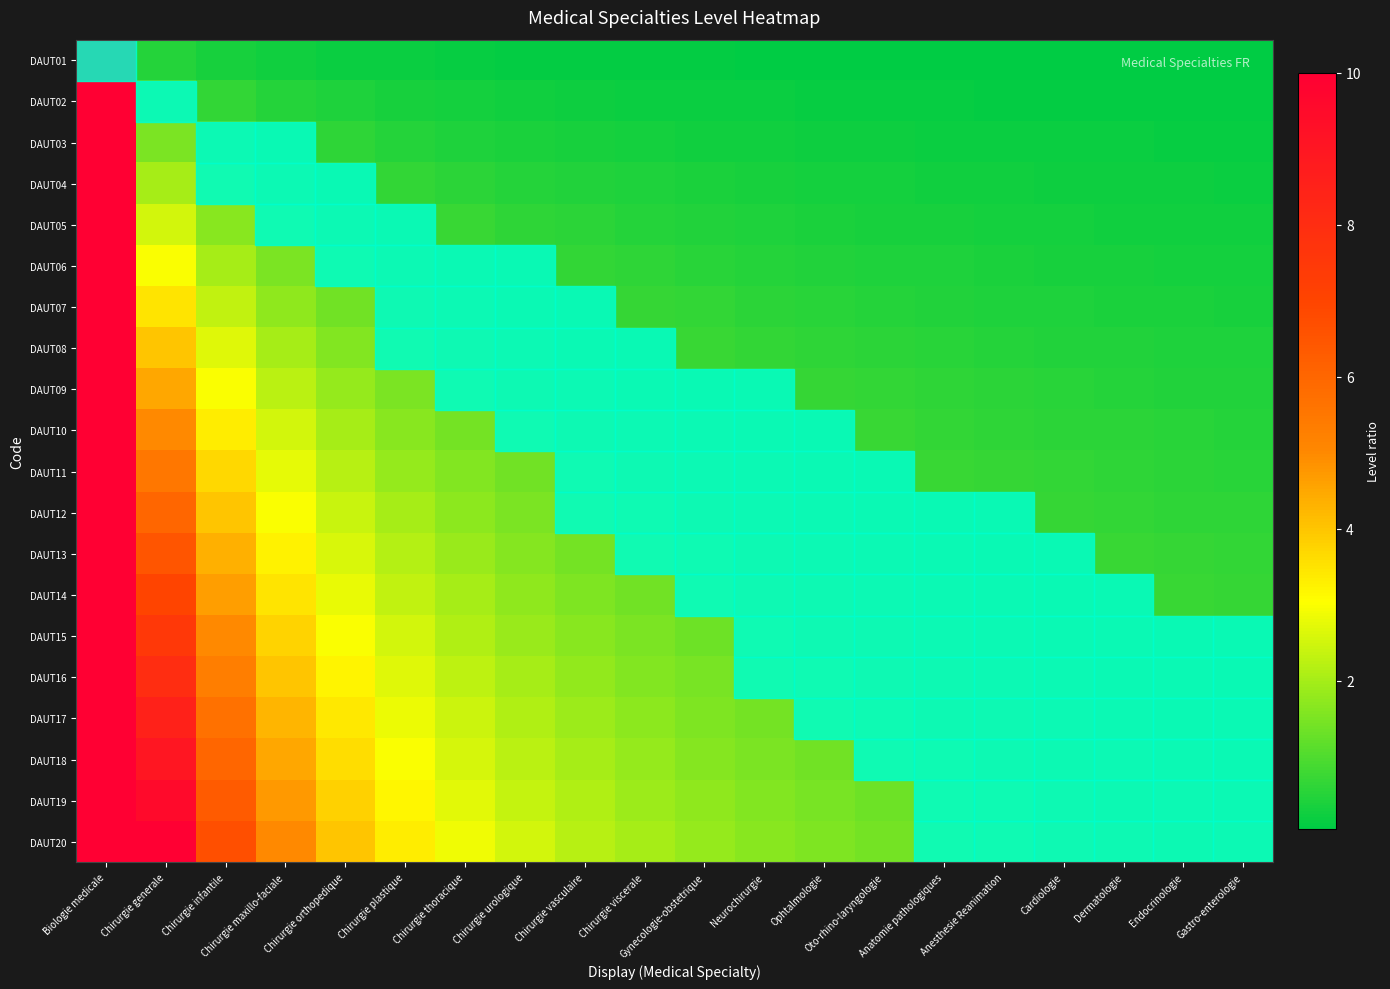

Reading right to left, extract all data points from this chart.

DAUT01: Gastro-enterologie=0.1	Endocrinologie=0.1	Dermatologie=0.1	Cardiologie=0.1	Anesthesie Reanimation=0.1	Anatomie pathologiques=0.1	Oto-rhino-laryngologie=0.1	Ophtalmologie=0.1	Neurochirurgie=0.1	Gynecologie-obstetrique=0.1	Chirurgie viscerale=0.1	Chirurgie vasculaire=0.1	Chirurgie urologique=0.1	Chirurgie thoracique=0.1	Chirurgie plastique=0.2	Chirurgie orthopedique=0.2	Chirurgie maxillo-faciale=0.2	Chirurgie infantile=0.3	Chirurgie generale=0.5	Biologie medicale=10.0
DAUT02: Gastro-enterologie=0.1	Endocrinologie=0.1	Dermatologie=0.1	Cardiologie=0.1	Anesthesie Reanimation=0.1	Anatomie pathologiques=0.1	Oto-rhino-laryngologie=0.1	Ophtalmologie=0.2	Neurochirurgie=0.2	Gynecologie-obstetrique=0.2	Chirurgie viscerale=0.2	Chirurgie vasculaire=0.2	Chirurgie urologique=0.2	Chirurgie thoracique=0.3	Chirurgie plastique=0.3	Chirurgie orthopedique=0.4	Chirurgie maxillo-faciale=0.5	Chirurgie infantile=0.7	Chirurgie generale=1.0	Biologie medicale=10.0
DAUT03: Gastro-enterologie=0.1	Endocrinologie=0.2	Dermatologie=0.2	Cardiologie=0.2	Anesthesie Reanimation=0.2	Anatomie pathologiques=0.2	Oto-rhino-laryngologie=0.2	Ophtalmologie=0.2	Neurochirurgie=0.2	Gynecologie-obstetrique=0.3	Chirurgie viscerale=0.3	Chirurgie vasculaire=0.3	Chirurgie urologique=0.4	Chirurgie thoracique=0.4	Chirurgie plastique=0.5	Chirurgie orthopedique=0.6	Chirurgie maxillo-faciale=0.8	Chirurgie infantile=1.0	Chirurgie generale=1.5	Biologie medicale=10.0
DAUT04: Gastro-enterologie=0.2	Endocrinologie=0.2	Dermatologie=0.2	Cardiologie=0.2	Anesthesie Reanimation=0.2	Anatomie pathologiques=0.3	Oto-rhino-laryngologie=0.3	Ophtalmologie=0.3	Neurochirurgie=0.3	Gynecologie-obstetrique=0.4	Chirurgie viscerale=0.4	Chirurgie vasculaire=0.4	Chirurgie urologique=0.5	Chirurgie thoracique=0.6	Chirurgie plastique=0.7	Chirurgie orthopedique=0.8	Chirurgie maxillo-faciale=1.0	Chirurgie infantile=1.3	Chirurgie generale=2.0	Biologie medicale=10.0
DAUT05: Gastro-enterologie=0.2	Endocrinologie=0.3	Dermatologie=0.3	Cardiologie=0.3	Anesthesie Reanimation=0.3	Anatomie pathologiques=0.3	Oto-rhino-laryngologie=0.4	Ophtalmologie=0.4	Neurochirurgie=0.4	Gynecologie-obstetrique=0.5	Chirurgie viscerale=0.5	Chirurgie vasculaire=0.6	Chirurgie urologique=0.6	Chirurgie thoracique=0.7	Chirurgie plastique=0.8	Chirurgie orthopedique=1.0	Chirurgie maxillo-faciale=1.2	Chirurgie infantile=1.7	Chirurgie generale=2.5	Biologie medicale=10.0
DAUT06: Gastro-enterologie=0.3	Endocrinologie=0.3	Dermatologie=0.3	Cardiologie=0.4	Anesthesie Reanimation=0.4	Anatomie pathologiques=0.4	Oto-rhino-laryngologie=0.4	Ophtalmologie=0.5	Neurochirurgie=0.5	Gynecologie-obstetrique=0.5	Chirurgie viscerale=0.6	Chirurgie vasculaire=0.7	Chirurgie urologique=0.8	Chirurgie thoracique=0.9	Chirurgie plastique=1.0	Chirurgie orthopedique=1.2	Chirurgie maxillo-faciale=1.5	Chirurgie infantile=2.0	Chirurgie generale=3.0	Biologie medicale=10.0
DAUT07: Gastro-enterologie=0.3	Endocrinologie=0.4	Dermatologie=0.4	Cardiologie=0.4	Anesthesie Reanimation=0.4	Anatomie pathologiques=0.5	Oto-rhino-laryngologie=0.5	Ophtalmologie=0.5	Neurochirurgie=0.6	Gynecologie-obstetrique=0.6	Chirurgie viscerale=0.7	Chirurgie vasculaire=0.8	Chirurgie urologique=0.9	Chirurgie thoracique=1.0	Chirurgie plastique=1.2	Chirurgie orthopedique=1.4	Chirurgie maxillo-faciale=1.8	Chirurgie infantile=2.3	Chirurgie generale=3.5	Biologie medicale=10.0
DAUT08: Gastro-enterologie=0.4	Endocrinologie=0.4	Dermatologie=0.4	Cardiologie=0.5	Anesthesie Reanimation=0.5	Anatomie pathologiques=0.5	Oto-rhino-laryngologie=0.6	Ophtalmologie=0.6	Neurochirurgie=0.7	Gynecologie-obstetrique=0.7	Chirurgie viscerale=0.8	Chirurgie vasculaire=0.9	Chirurgie urologique=1.0	Chirurgie thoracique=1.1	Chirurgie plastique=1.3	Chirurgie orthopedique=1.6	Chirurgie maxillo-faciale=2.0	Chirurgie infantile=2.7	Chirurgie generale=4.0	Biologie medicale=10.0
DAUT09: Gastro-enterologie=0.5	Endocrinologie=0.5	Dermatologie=0.5	Cardiologie=0.5	Anesthesie Reanimation=0.6	Anatomie pathologiques=0.6	Oto-rhino-laryngologie=0.6	Ophtalmologie=0.7	Neurochirurgie=0.8	Gynecologie-obstetrique=0.8	Chirurgie viscerale=0.9	Chirurgie vasculaire=1.0	Chirurgie urologique=1.1	Chirurgie thoracique=1.3	Chirurgie plastique=1.5	Chirurgie orthopedique=1.8	Chirurgie maxillo-faciale=2.2	Chirurgie infantile=3.0	Chirurgie generale=4.5	Biologie medicale=10.0
DAUT10: Gastro-enterologie=0.5	Endocrinologie=0.5	Dermatologie=0.6	Cardiologie=0.6	Anesthesie Reanimation=0.6	Anatomie pathologiques=0.7	Oto-rhino-laryngologie=0.7	Ophtalmologie=0.8	Neurochirurgie=0.8	Gynecologie-obstetrique=0.9	Chirurgie viscerale=1.0	Chirurgie vasculaire=1.1	Chirurgie urologique=1.2	Chirurgie thoracique=1.4	Chirurgie plastique=1.7	Chirurgie orthopedique=2.0	Chirurgie maxillo-faciale=2.5	Chirurgie infantile=3.3	Chirurgie generale=5.0	Biologie medicale=10.0
DAUT11: Gastro-enterologie=0.6	Endocrinologie=0.6	Dermatologie=0.6	Cardiologie=0.6	Anesthesie Reanimation=0.7	Anatomie pathologiques=0.7	Oto-rhino-laryngologie=0.8	Ophtalmologie=0.8	Neurochirurgie=0.9	Gynecologie-obstetrique=1.0	Chirurgie viscerale=1.1	Chirurgie vasculaire=1.2	Chirurgie urologique=1.4	Chirurgie thoracique=1.6	Chirurgie plastique=1.8	Chirurgie orthopedique=2.2	Chirurgie maxillo-faciale=2.8	Chirurgie infantile=3.7	Chirurgie generale=5.5	Biologie medicale=10.0
DAUT12: Gastro-enterologie=0.6	Endocrinologie=0.6	Dermatologie=0.7	Cardiologie=0.7	Anesthesie Reanimation=0.8	Anatomie pathologiques=0.8	Oto-rhino-laryngologie=0.9	Ophtalmologie=0.9	Neurochirurgie=1.0	Gynecologie-obstetrique=1.1	Chirurgie viscerale=1.2	Chirurgie vasculaire=1.3	Chirurgie urologique=1.5	Chirurgie thoracique=1.7	Chirurgie plastique=2.0	Chirurgie orthopedique=2.4	Chirurgie maxillo-faciale=3.0	Chirurgie infantile=4.0	Chirurgie generale=6.0	Biologie medicale=10.0
DAUT13: Gastro-enterologie=0.7	Endocrinologie=0.7	Dermatologie=0.7	Cardiologie=0.8	Anesthesie Reanimation=0.8	Anatomie pathologiques=0.9	Oto-rhino-laryngologie=0.9	Ophtalmologie=1.0	Neurochirurgie=1.1	Gynecologie-obstetrique=1.2	Chirurgie viscerale=1.3	Chirurgie vasculaire=1.4	Chirurgie urologique=1.6	Chirurgie thoracique=1.9	Chirurgie plastique=2.2	Chirurgie orthopedique=2.6	Chirurgie maxillo-faciale=3.2	Chirurgie infantile=4.3	Chirurgie generale=6.5	Biologie medicale=10.0
DAUT14: Gastro-enterologie=0.7	Endocrinologie=0.7	Dermatologie=0.8	Cardiologie=0.8	Anesthesie Reanimation=0.9	Anatomie pathologiques=0.9	Oto-rhino-laryngologie=1.0	Ophtalmologie=1.1	Neurochirurgie=1.2	Gynecologie-obstetrique=1.3	Chirurgie viscerale=1.4	Chirurgie vasculaire=1.6	Chirurgie urologique=1.8	Chirurgie thoracique=2.0	Chirurgie plastique=2.3	Chirurgie orthopedique=2.8	Chirurgie maxillo-faciale=3.5	Chirurgie infantile=4.7	Chirurgie generale=7.0	Biologie medicale=10.0
DAUT15: Gastro-enterologie=0.8	Endocrinologie=0.8	Dermatologie=0.8	Cardiologie=0.9	Anesthesie Reanimation=0.9	Anatomie pathologiques=1.0	Oto-rhino-laryngologie=1.1	Ophtalmologie=1.2	Neurochirurgie=1.2	Gynecologie-obstetrique=1.4	Chirurgie viscerale=1.5	Chirurgie vasculaire=1.7	Chirurgie urologique=1.9	Chirurgie thoracique=2.1	Chirurgie plastique=2.5	Chirurgie orthopedique=3.0	Chirurgie maxillo-faciale=3.8	Chirurgie infantile=5.0	Chirurgie generale=7.5	Biologie medicale=10.0
DAUT16: Gastro-enterologie=0.8	Endocrinologie=0.8	Dermatologie=0.9	Cardiologie=0.9	Anesthesie Reanimation=1.0	Anatomie pathologiques=1.1	Oto-rhino-laryngologie=1.1	Ophtalmologie=1.2	Neurochirurgie=1.3	Gynecologie-obstetrique=1.5	Chirurgie viscerale=1.6	Chirurgie vasculaire=1.8	Chirurgie urologique=2.0	Chirurgie thoracique=2.3	Chirurgie plastique=2.7	Chirurgie orthopedique=3.2	Chirurgie maxillo-faciale=4.0	Chirurgie infantile=5.3	Chirurgie generale=8.0	Biologie medicale=10.0
DAUT17: Gastro-enterologie=0.8	Endocrinologie=0.9	Dermatologie=0.9	Cardiologie=1.0	Anesthesie Reanimation=1.1	Anatomie pathologiques=1.1	Oto-rhino-laryngologie=1.2	Ophtalmologie=1.3	Neurochirurgie=1.4	Gynecologie-obstetrique=1.5	Chirurgie viscerale=1.7	Chirurgie vasculaire=1.9	Chirurgie urologique=2.1	Chirurgie thoracique=2.4	Chirurgie plastique=2.8	Chirurgie orthopedique=3.4	Chirurgie maxillo-faciale=4.2	Chirurgie infantile=5.7	Chirurgie generale=8.5	Biologie medicale=10.0
DAUT18: Gastro-enterologie=0.9	Endocrinologie=0.9	Dermatologie=1.0	Cardiologie=1.1	Anesthesie Reanimation=1.1	Anatomie pathologiques=1.2	Oto-rhino-laryngologie=1.3	Ophtalmologie=1.4	Neurochirurgie=1.5	Gynecologie-obstetrique=1.6	Chirurgie viscerale=1.8	Chirurgie vasculaire=2.0	Chirurgie urologique=2.2	Chirurgie thoracique=2.6	Chirurgie plastique=3.0	Chirurgie orthopedique=3.6	Chirurgie maxillo-faciale=4.5	Chirurgie infantile=6.0	Chirurgie generale=9.0	Biologie medicale=10.0
DAUT19: Gastro-enterologie=0.9	Endocrinologie=1.0	Dermatologie=1.1	Cardiologie=1.1	Anesthesie Reanimation=1.2	Anatomie pathologiques=1.3	Oto-rhino-laryngologie=1.4	Ophtalmologie=1.5	Neurochirurgie=1.6	Gynecologie-obstetrique=1.7	Chirurgie viscerale=1.9	Chirurgie vasculaire=2.1	Chirurgie urologique=2.4	Chirurgie thoracique=2.7	Chirurgie plastique=3.2	Chirurgie orthopedique=3.8	Chirurgie maxillo-faciale=4.8	Chirurgie infantile=6.3	Chirurgie generale=9.5	Biologie medicale=10.0
DAUT20: Gastro-enterologie=1.0	Endocrinologie=1.1	Dermatologie=1.1	Cardiologie=1.2	Anesthesie Reanimation=1.2	Anatomie pathologiques=1.3	Oto-rhino-laryngologie=1.4	Ophtalmologie=1.5	Neurochirurgie=1.7	Gynecologie-obstetrique=1.8	Chirurgie viscerale=2.0	Chirurgie vasculaire=2.2	Chirurgie urologique=2.5	Chirurgie thoracique=2.9	Chirurgie plastique=3.3	Chirurgie orthopedique=4.0	Chirurgie maxillo-faciale=5.0	Chirurgie infantile=6.7	Chirurgie generale=10.0	Biologie medicale=10.0